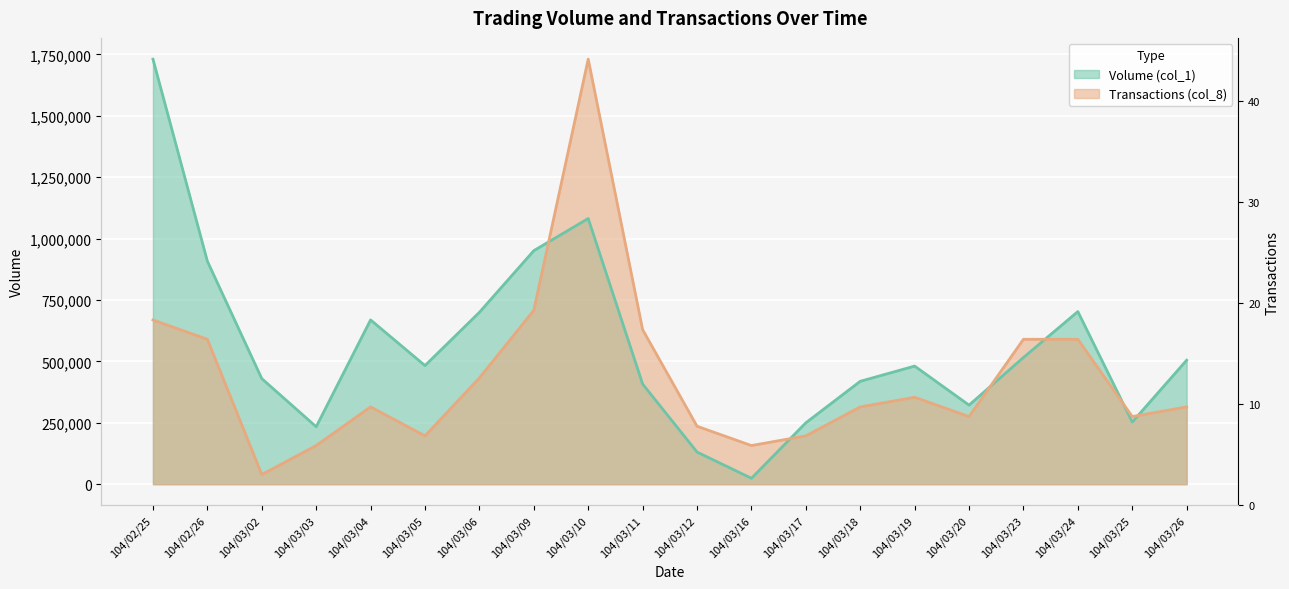

Where do Transactions (col_8) and Volume (col_1) first cross each other?

104/03/09 and 104/03/10